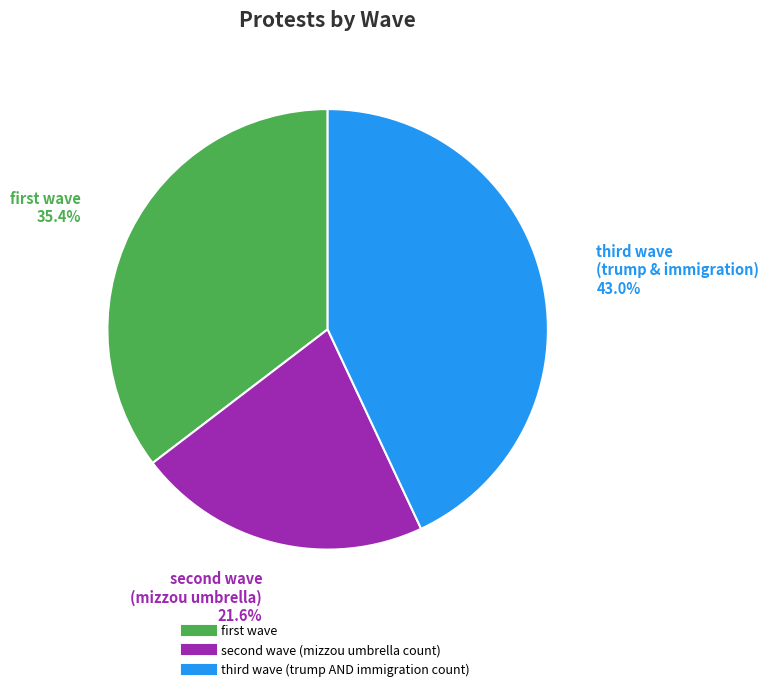

What is the smallest slice in the pie chart?

second wave (mizzou umbrella count)